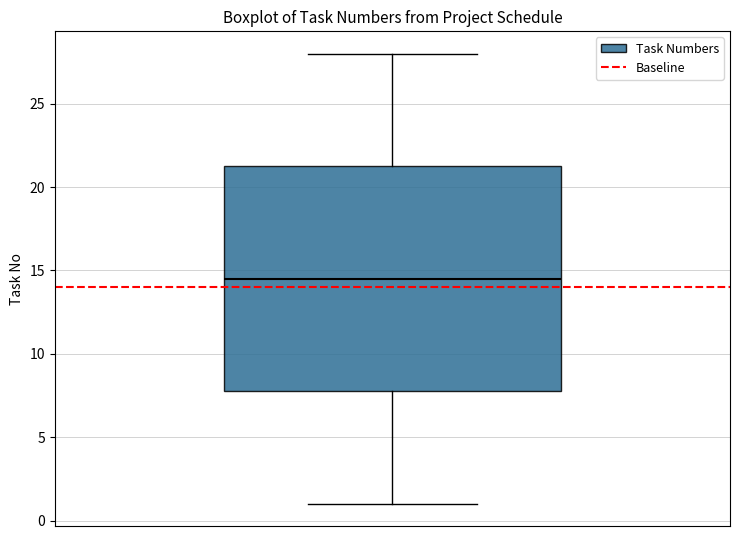

Where does the median line of the box sit on the y-axis? The values are not printed on the chart, so give them approximately, as read against the axis.

14.5